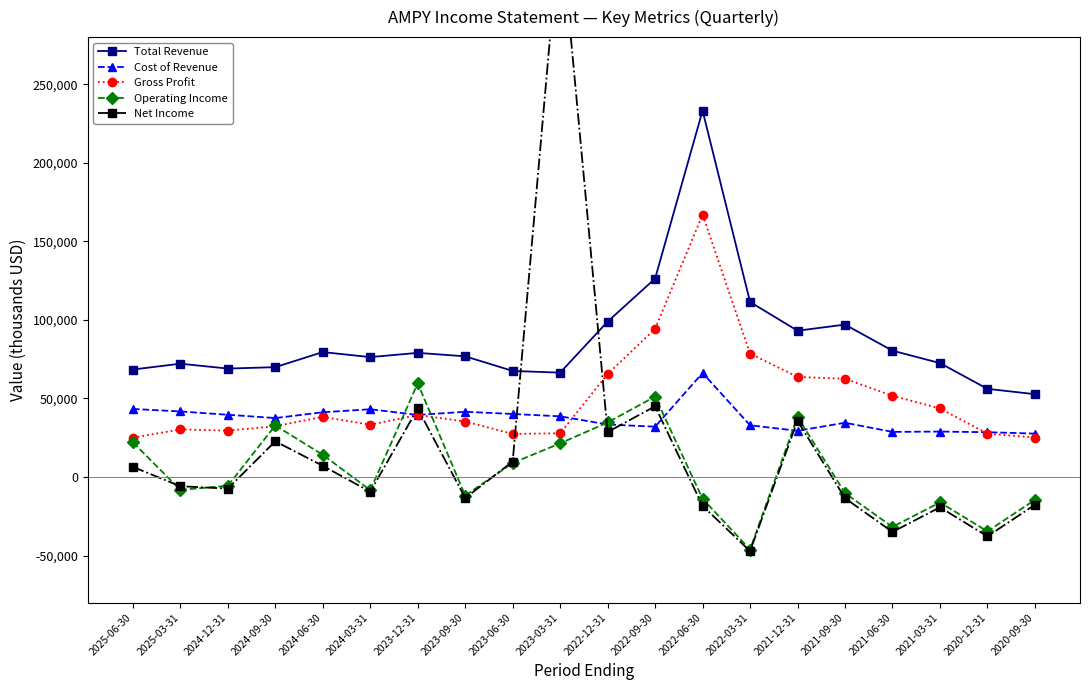

True or false: Gross Profit and Total Revenue cross at least once.

False